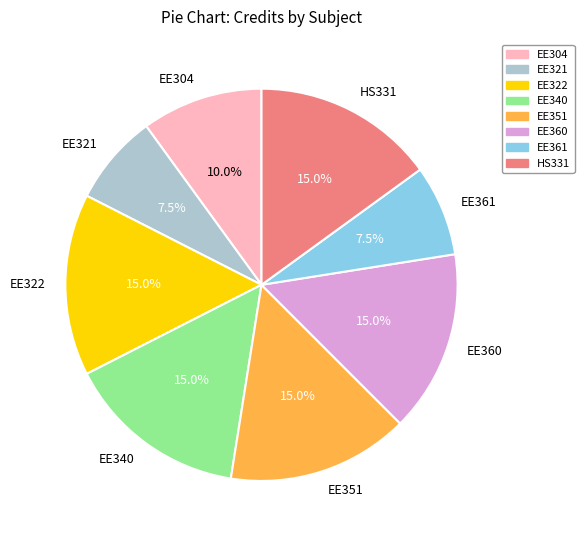

Does EE340 represent more than half of the total?

No